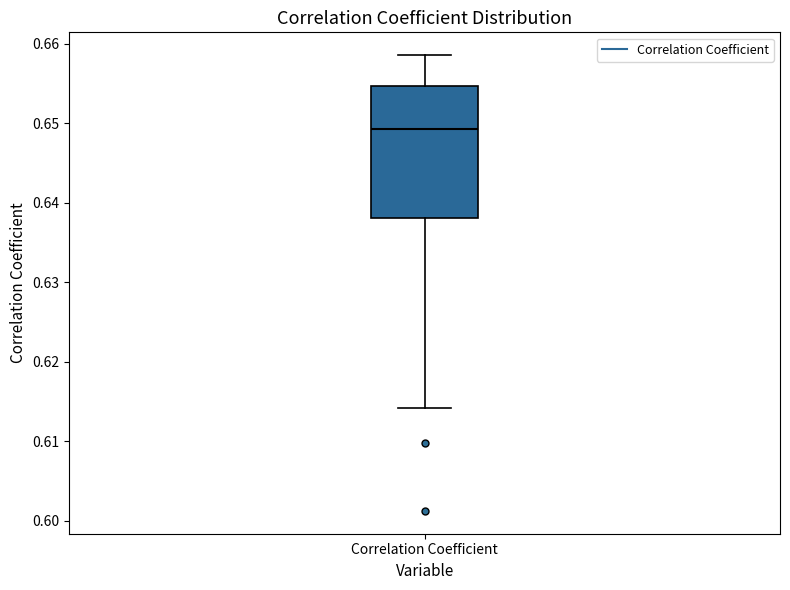

Read this box plot against the y-axis: the position of the median line, the range covered by the box, and the ends of both whiskers. The values are not printed on the chart, so give them approximately, as read against the axis.

median 0.649, box 0.638 to 0.655, whiskers 0.614 to 0.659